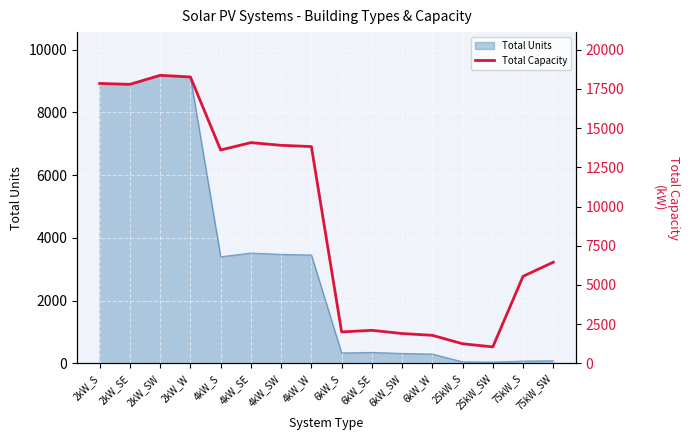

Approximately how many times larger is the value at 6kW_SW compared to 2kW_SW?

0.1